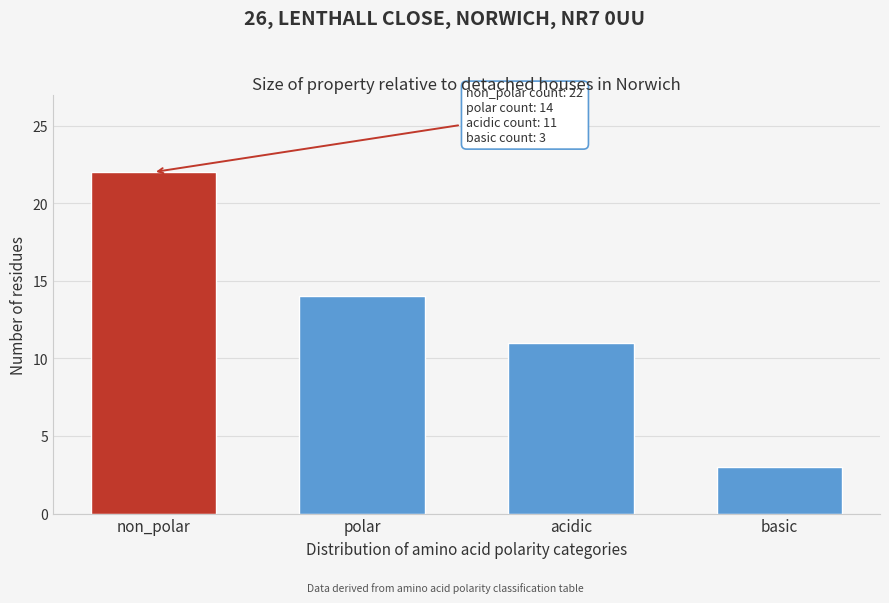

Reading left to right, transcribe all the data shown in this chart.

non_polar=22	polar=14	acidic=11	basic=3